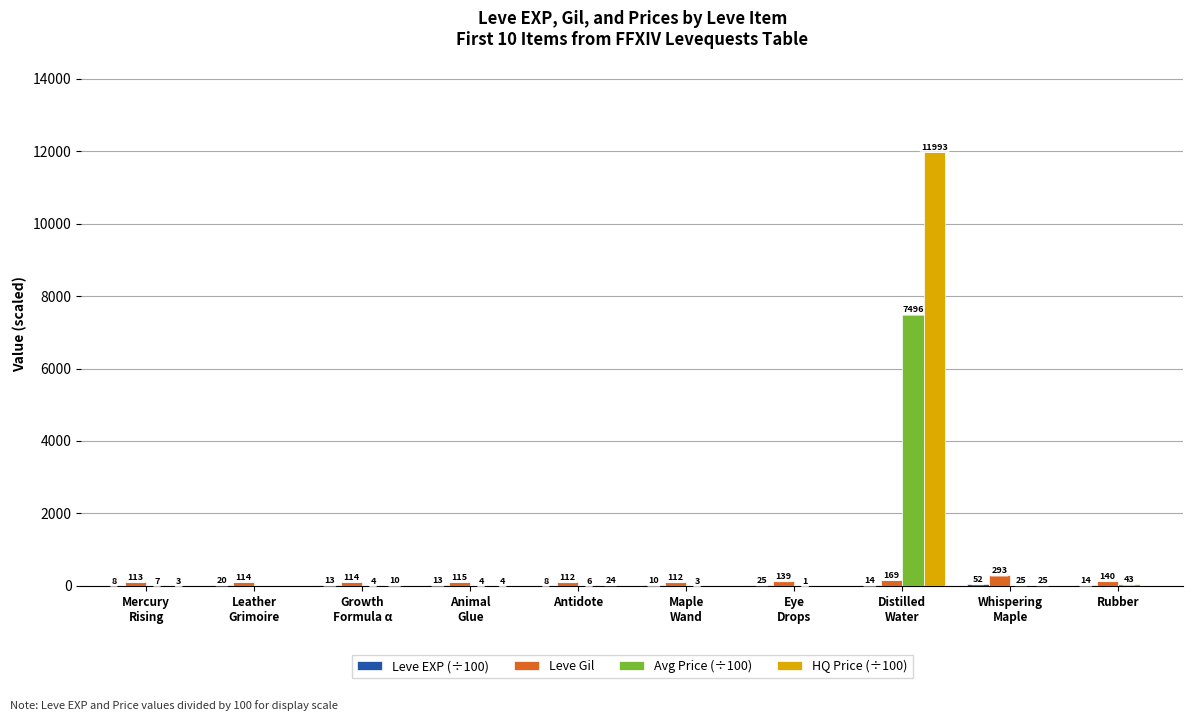

Which series changed the most between Mercury
Rising and Growth
Formula α?

HQ Price (÷100)